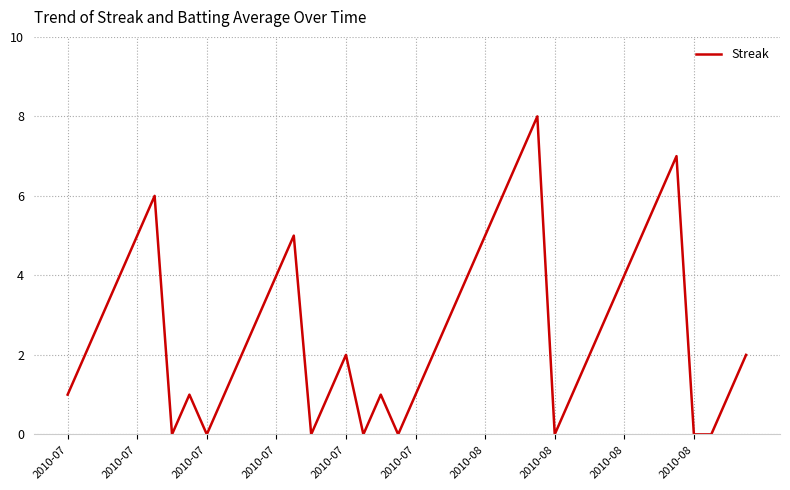

What is the sum of all values?

108